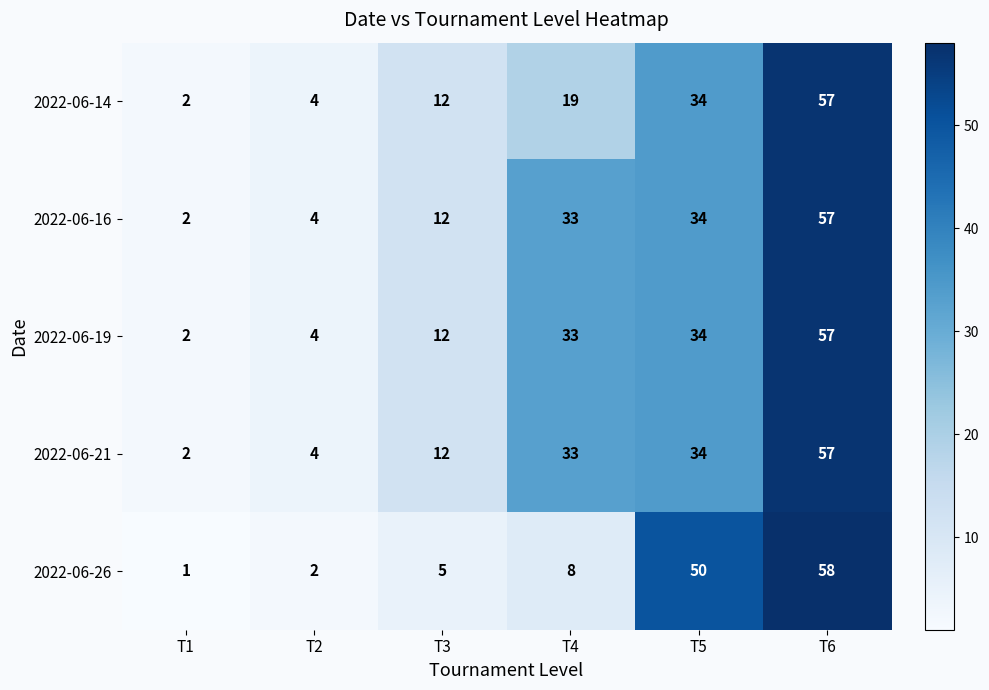

What is the difference between the maximum and minimum values in the 2022-06-19 series?

55